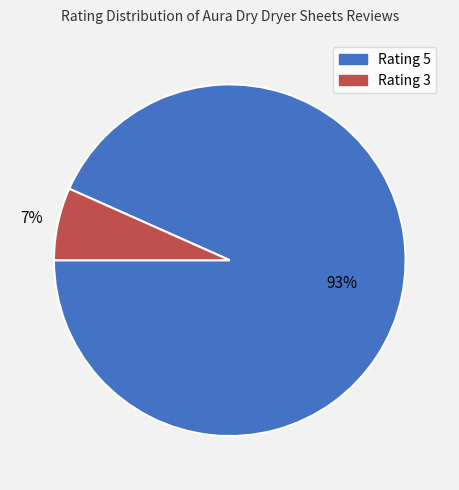

How many slices are in this pie chart?

2